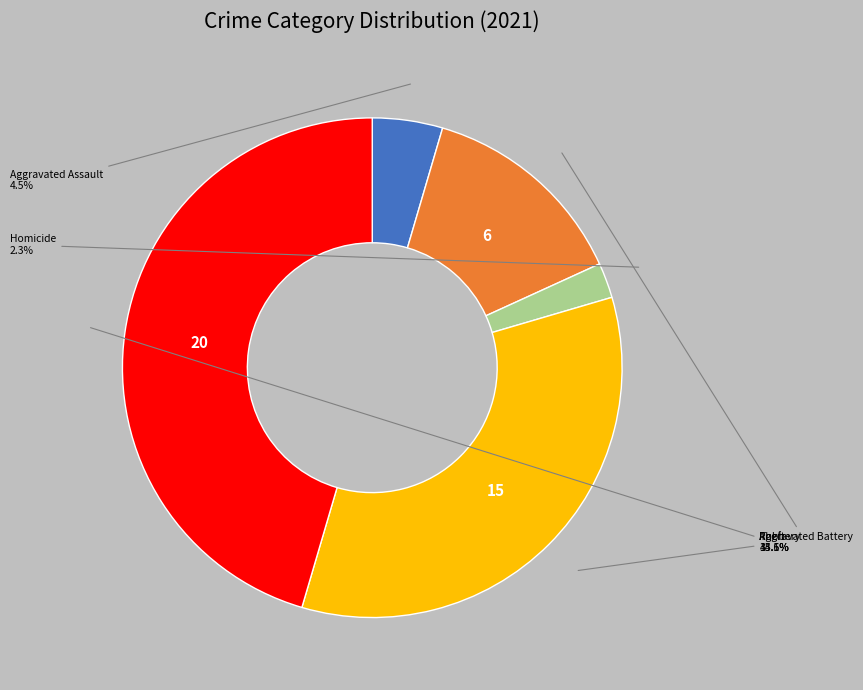

How many segments does this pie chart have?

5